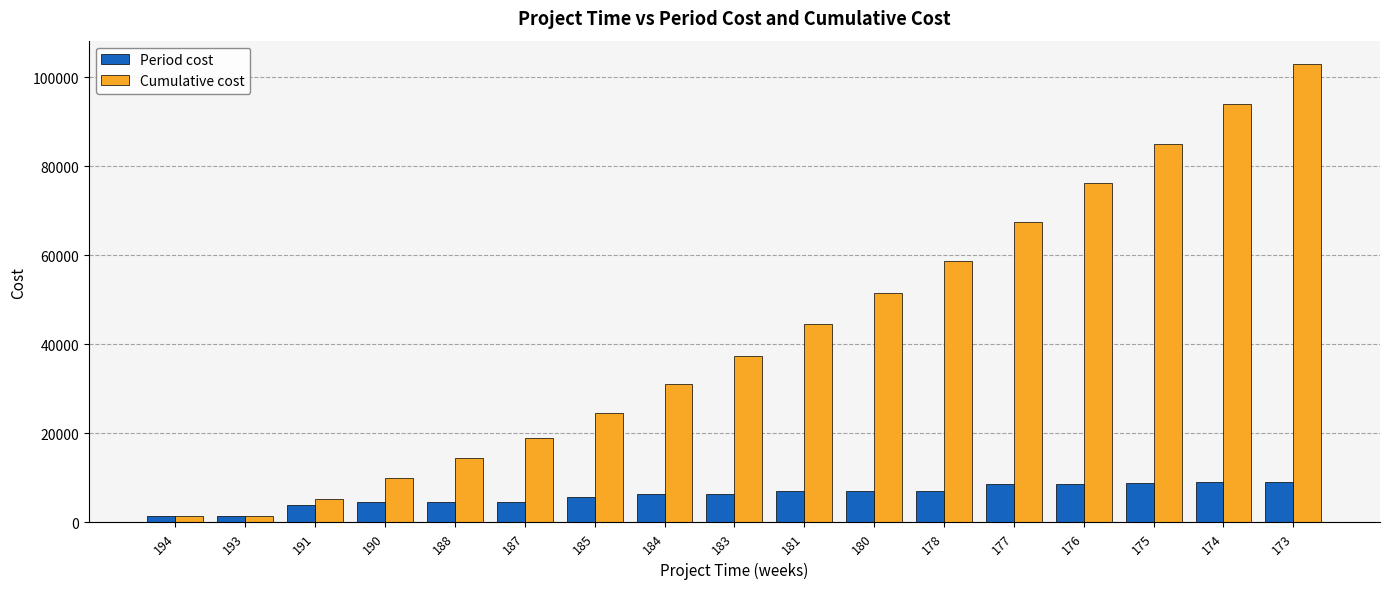

What is the average value of the Period cost series?

6152.3